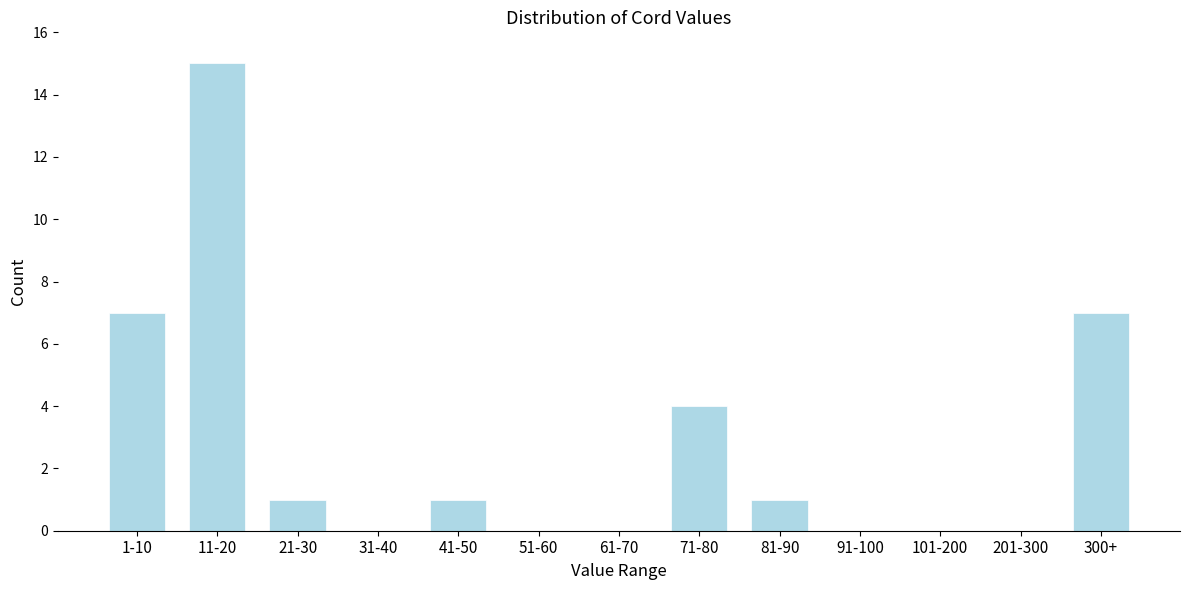

Reading left to right, list all the values displayed in this chart.

1-10=7	11-20=15	21-30=1	31-40=0	41-50=1	51-60=0	61-70=0	71-80=4	81-90=1	91-100=0	101-200=0	201-300=0	300+=7